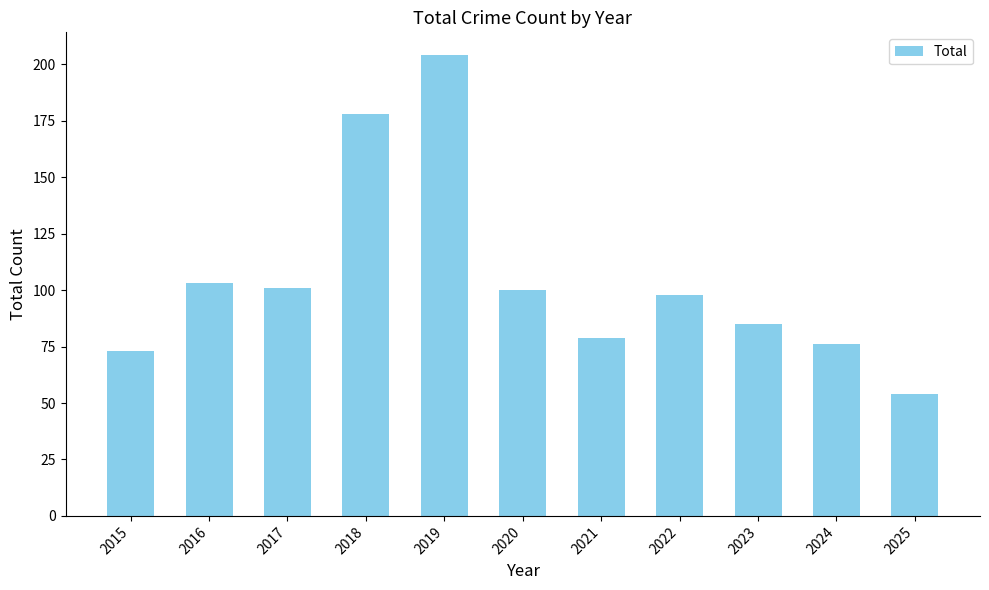

Reading left to right, what are all the values shown in this chart?

73	103	101	178	204	100	79	98	85	76	54